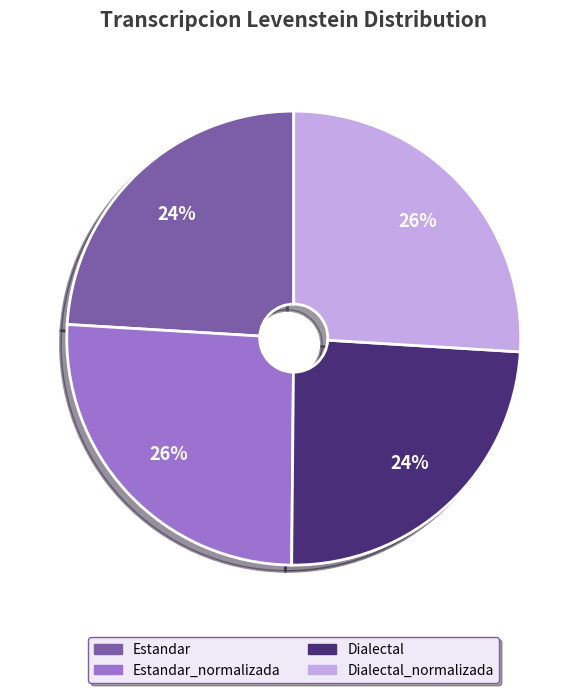

Is it true that Estandar is 24% of the pie?

True